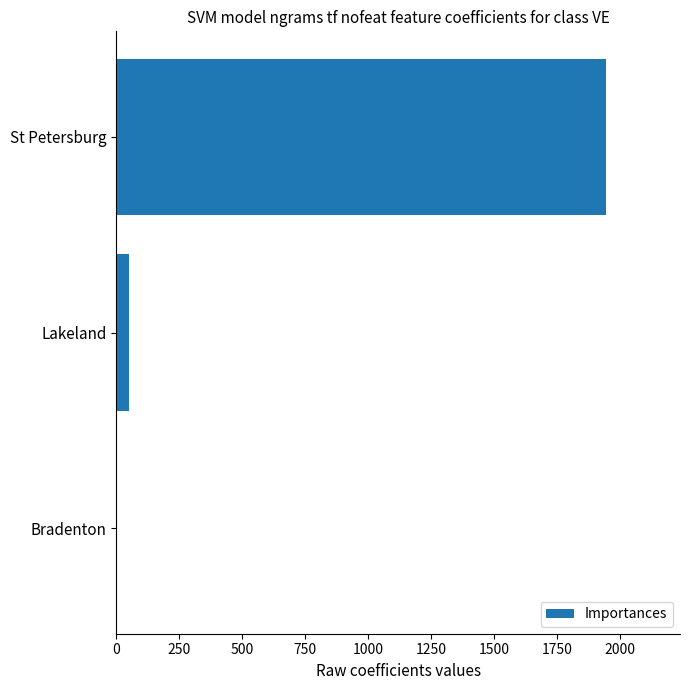

Reading top to bottom, transcribe all the data shown in this chart.

St Petersburg=1945	Lakeland=50	Bradenton=0